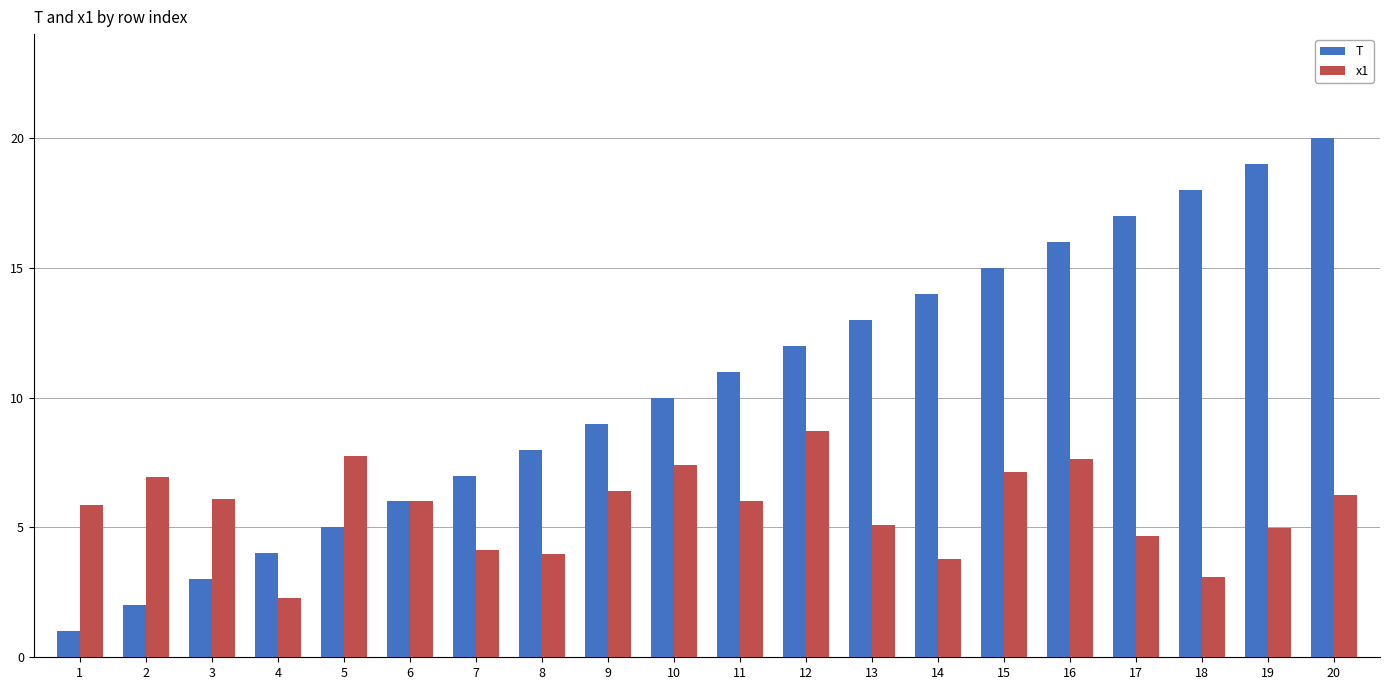

Where is T nearest to the value 10?

10